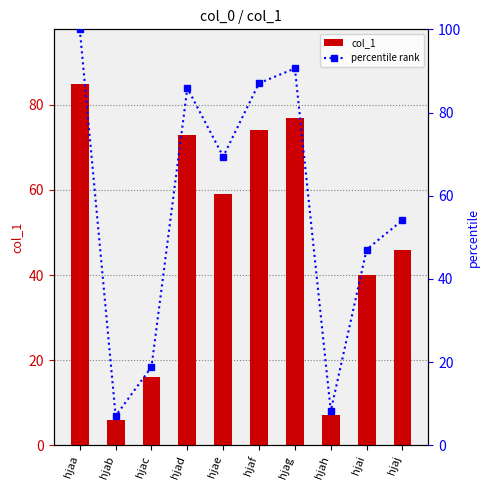

What is the highest value of the percentile rank series?

100.0